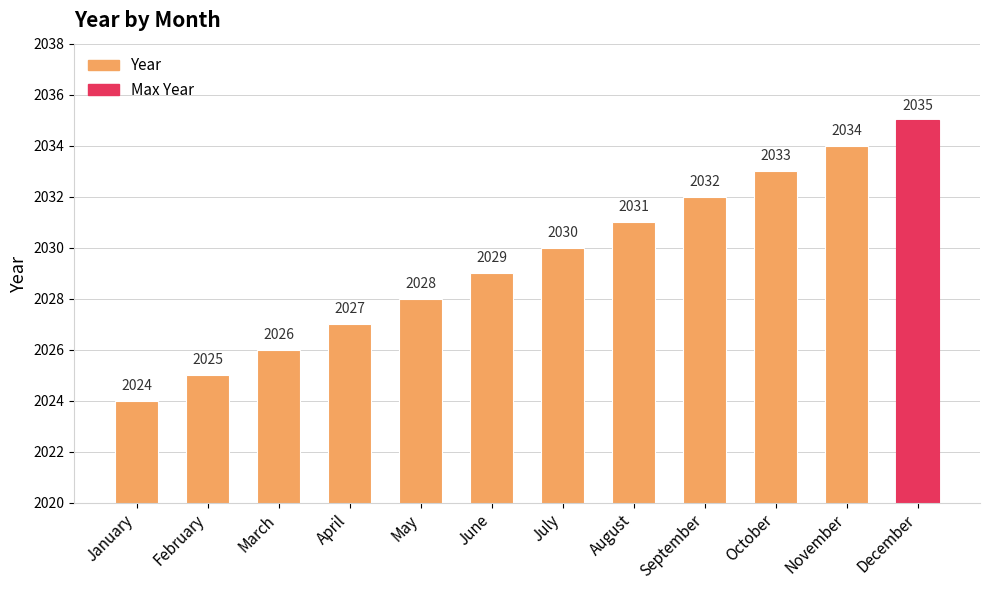

How many bars are there in total?

12